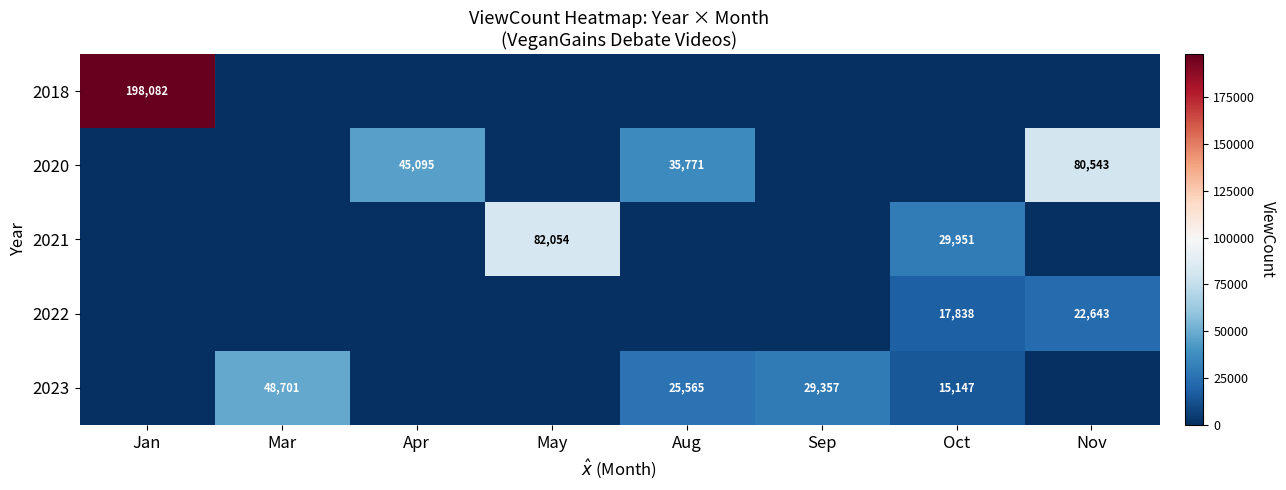

What is the difference between the highest and lowest values at Jan?

198082